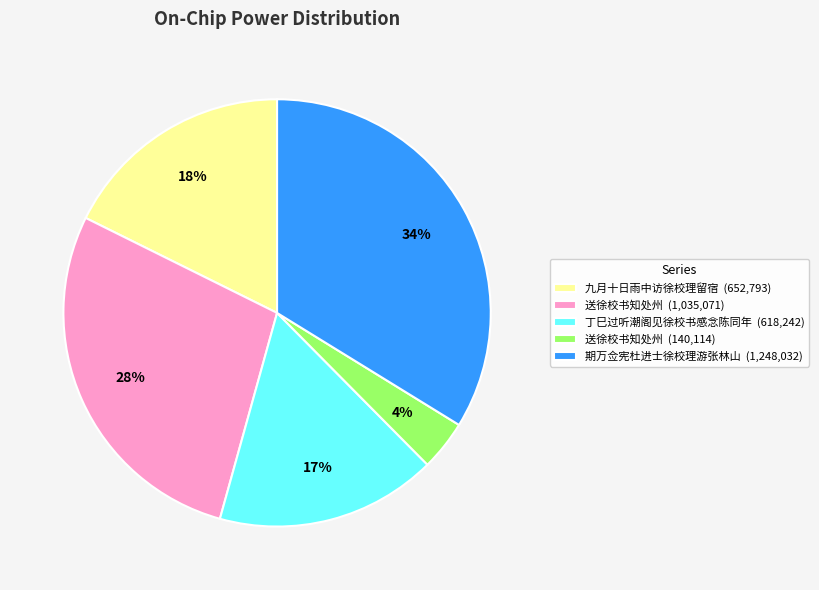

Between 送徐校书知处州 (140,114) and 期万佥宪杜进士徐校理游张林山 (1,248,032), which is larger?

期万佥宪杜进士徐校理游张林山 (1,248,032)